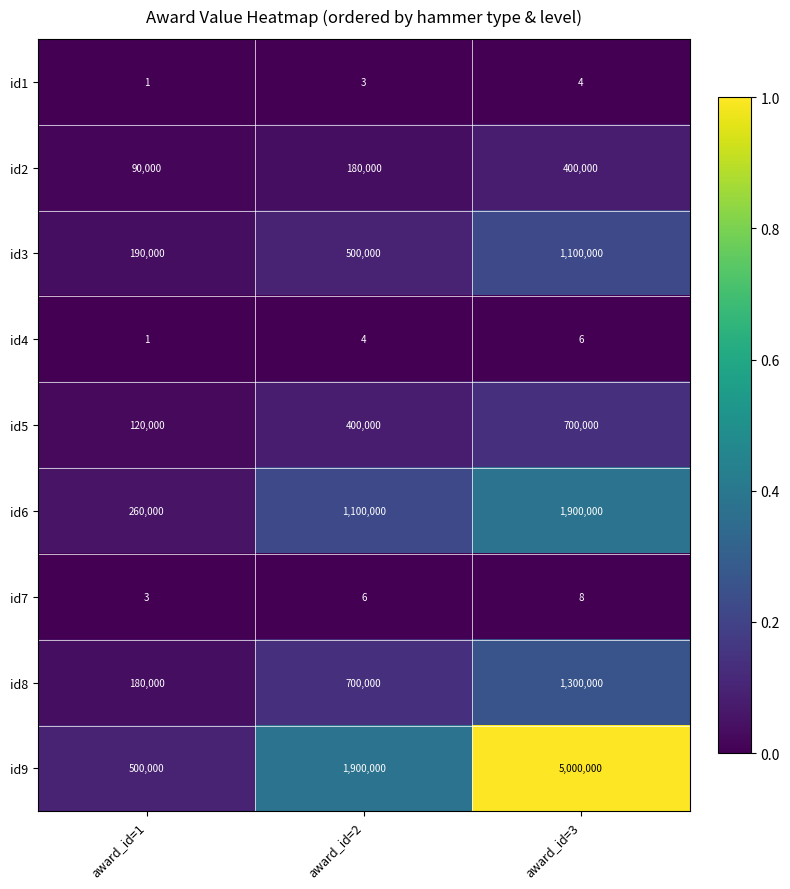

Reading left to right, transcribe all the data shown in this chart.

id1: 1	3	4
id2: 90000	180000	400000
id3: 190000	500000	1100000
id4: 1	4	6
id5: 120000	400000	700000
id6: 260000	1100000	1900000
id7: 3	6	8
id8: 180000	700000	1300000
id9: 500000	1900000	5000000